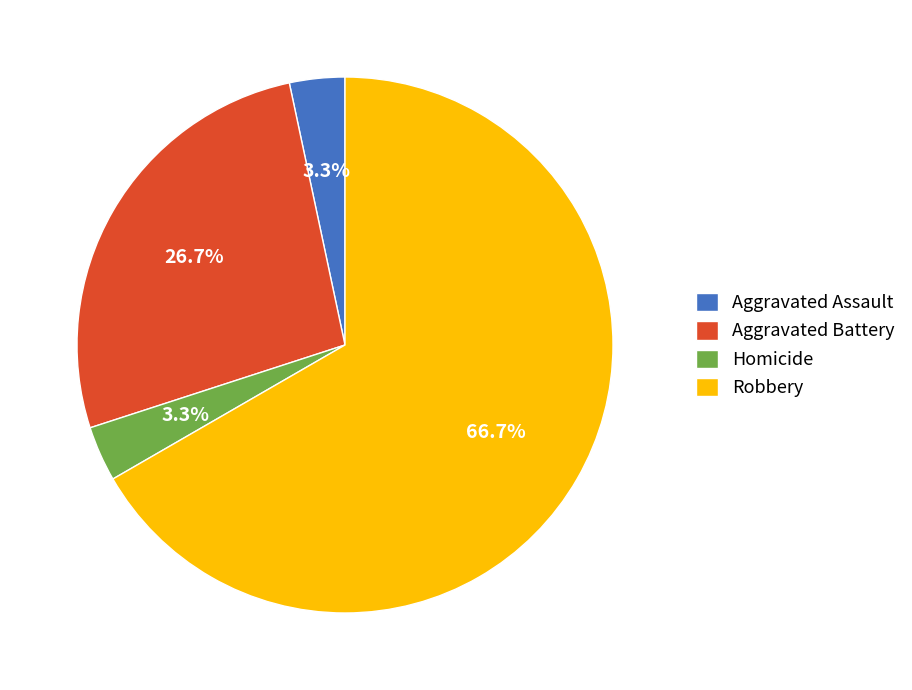

Which category accounts for the majority?

Robbery